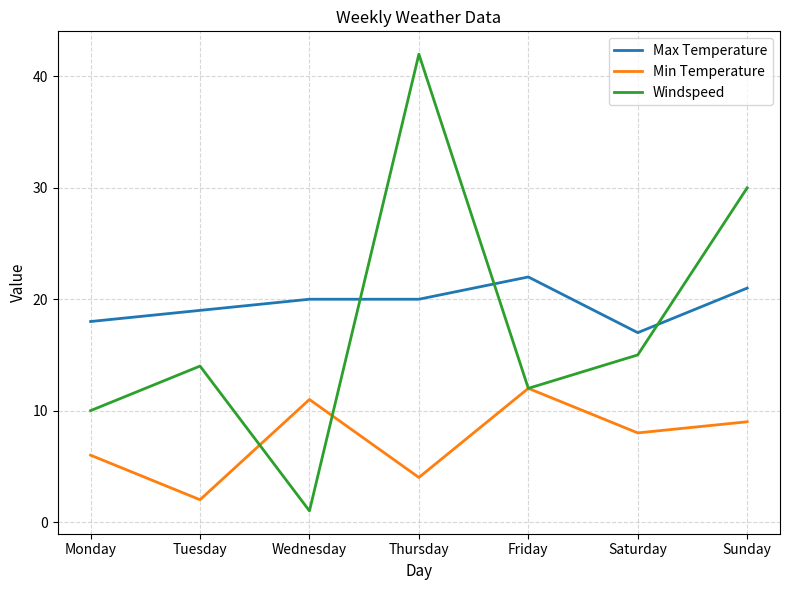

Where is the first local minimum for Windspeed?

Wednesday